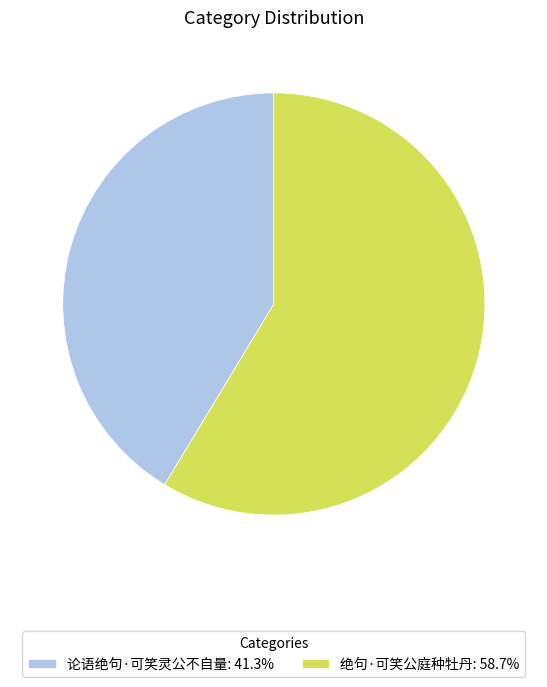

Is there a majority slice in this chart?

Yes